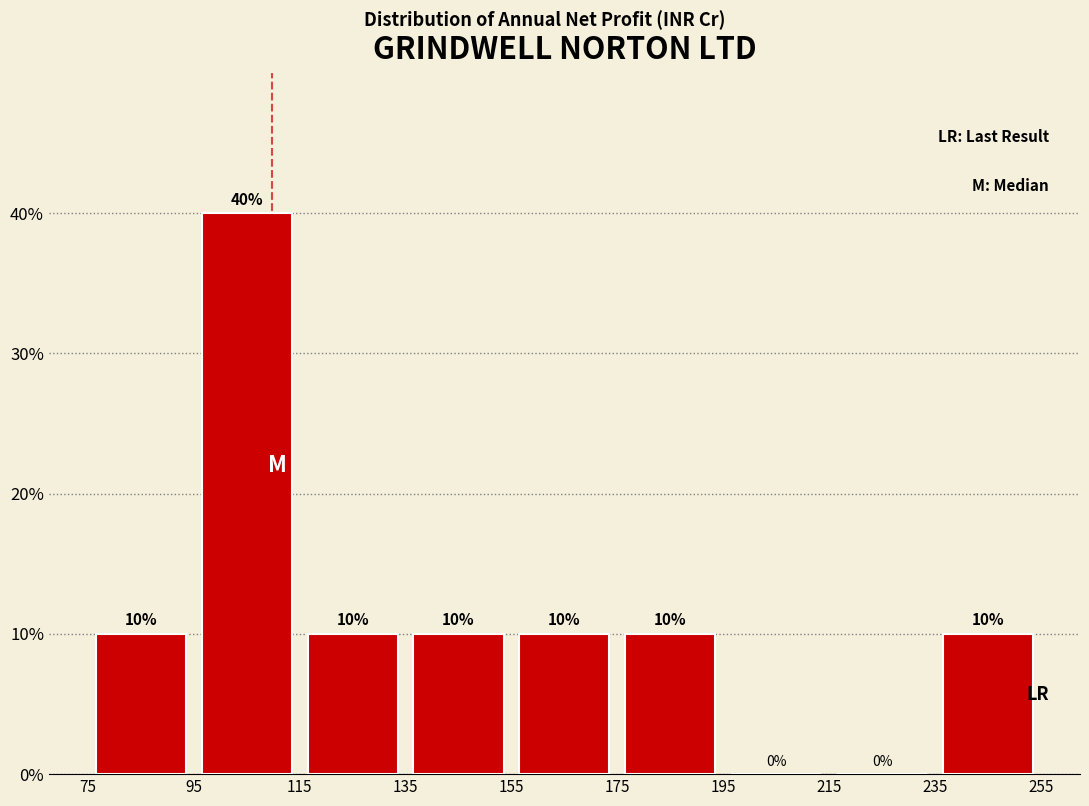

Reading left to right, list every bar in this chart as the range it spans on the x-axis followed by its height.

75 to 95: 10
95 to 115: 40
115 to 135: 10
135 to 155: 10
155 to 175: 10
175 to 195: 10
195 to 215: 0
215 to 235: 0
235 to 255: 10